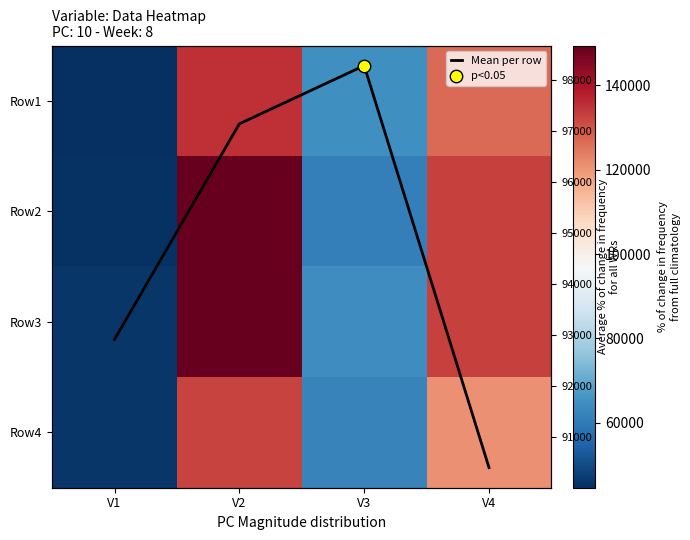

At which category is the sum across all series the highest?

V2